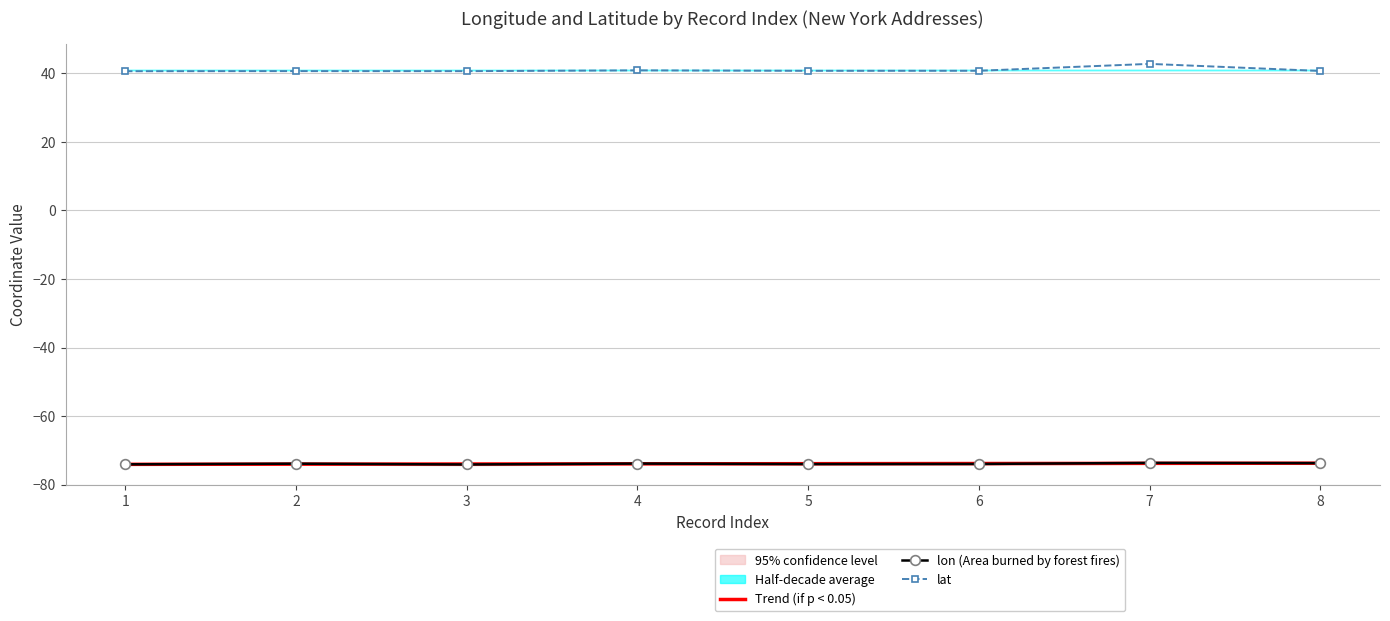

What is the total value across all series at 6?

-107.1